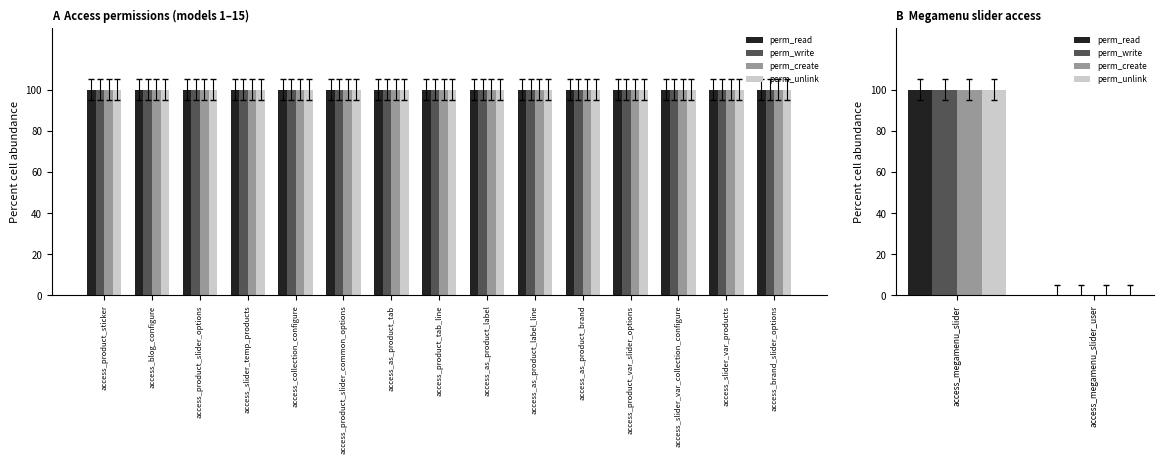

Rank the series by their maximum value, from highest to lowest.

perm_read, perm_write, perm_create, perm_unlink